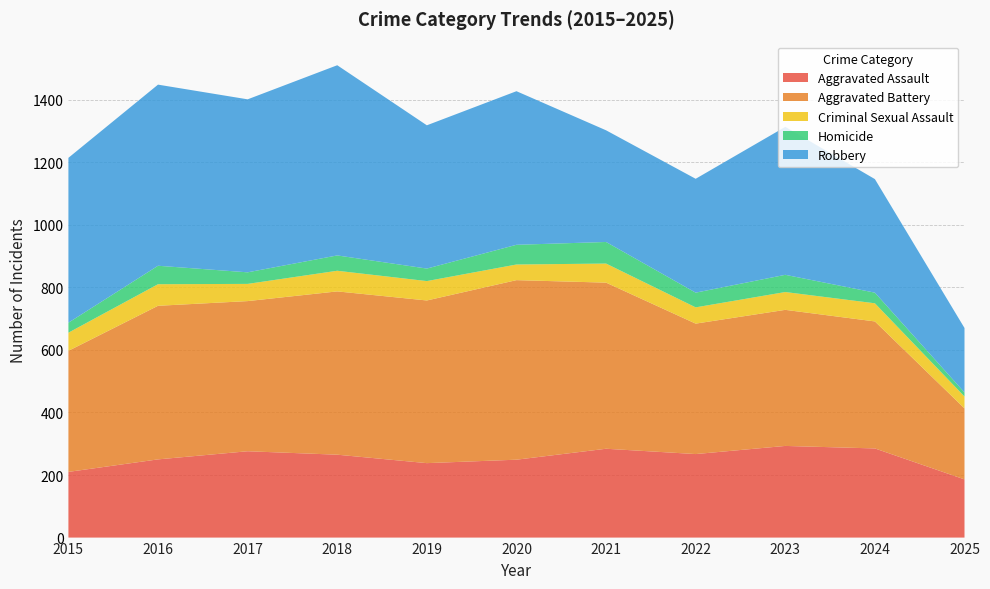

Reading right to left, list all the values displayed in this chart.

Aggravated Assault: 186	285	293	267	284	249	238	265	276	250	210
Aggravated Battery: 227	406	435	417	531	574	520	522	480	491	387
Criminal Sexual Assault: 38	58	57	52	61	50	62	66	55	69	58
Homicide: 13	34	55	47	69	63	40	49	37	59	32
Robbery: 206	363	473	364	357	491	458	608	553	579	527